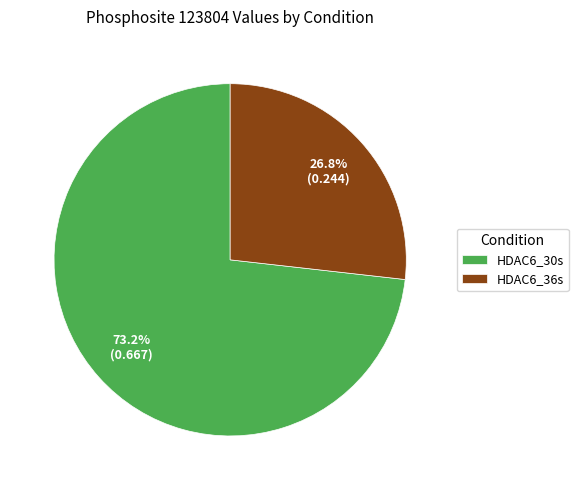

Combined, do HDAC6_30s and HDAC6_36s account for over 50%?

Yes